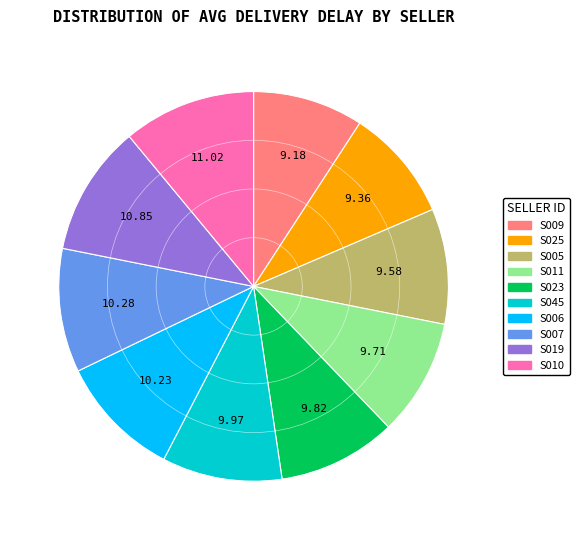

Which has a higher value, S019 or S025?

S019